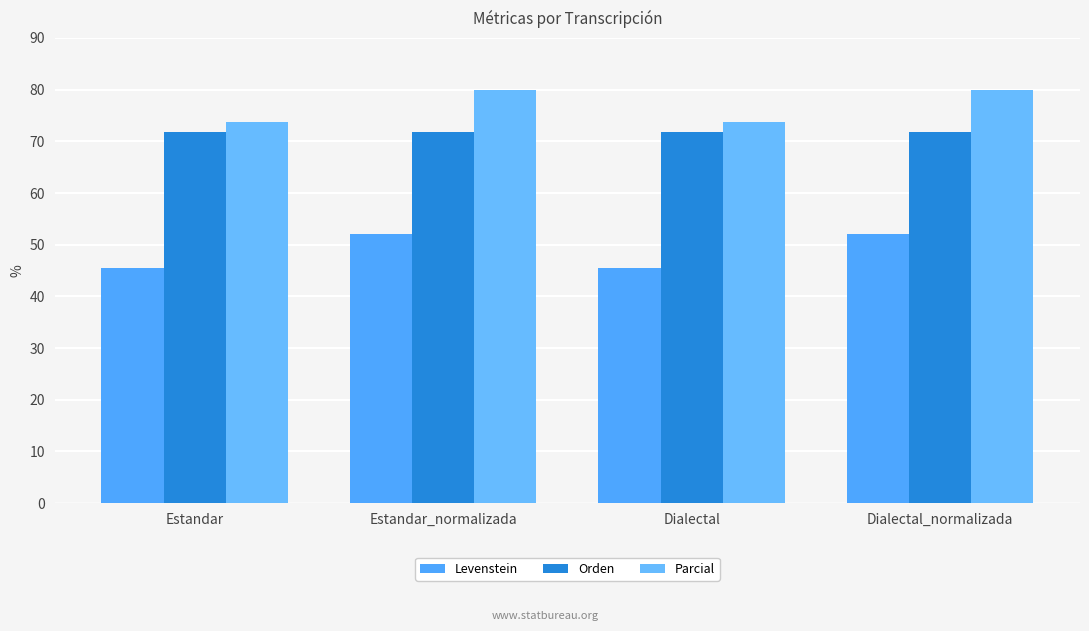

List the labels in order of Levenstein value, smallest first.

Estandar, Dialectal, Estandar_normalizada, Dialectal_normalizada